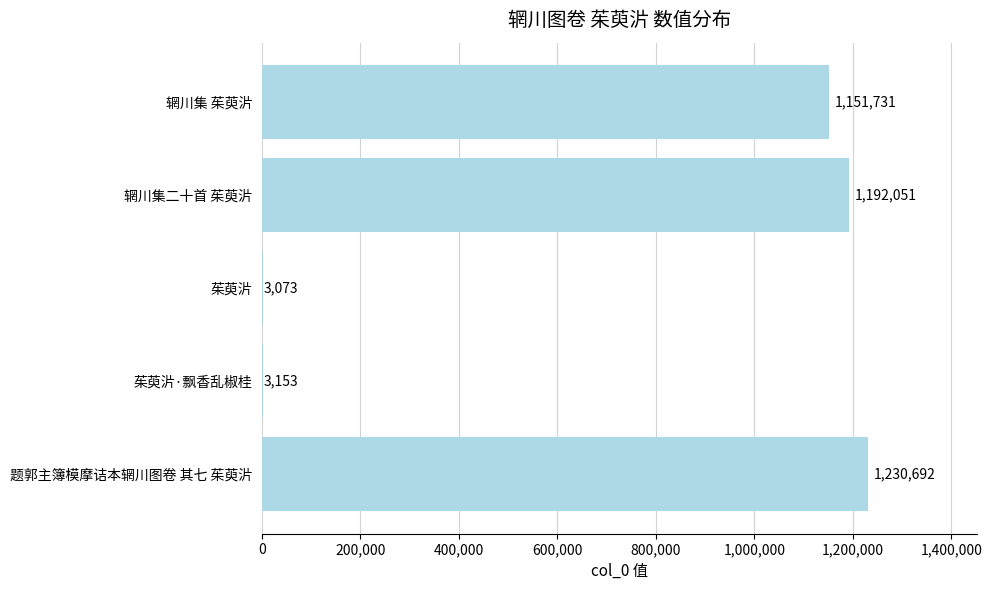

Is it true that the value at 辋川集 茱萸沜 is 1515116?

False